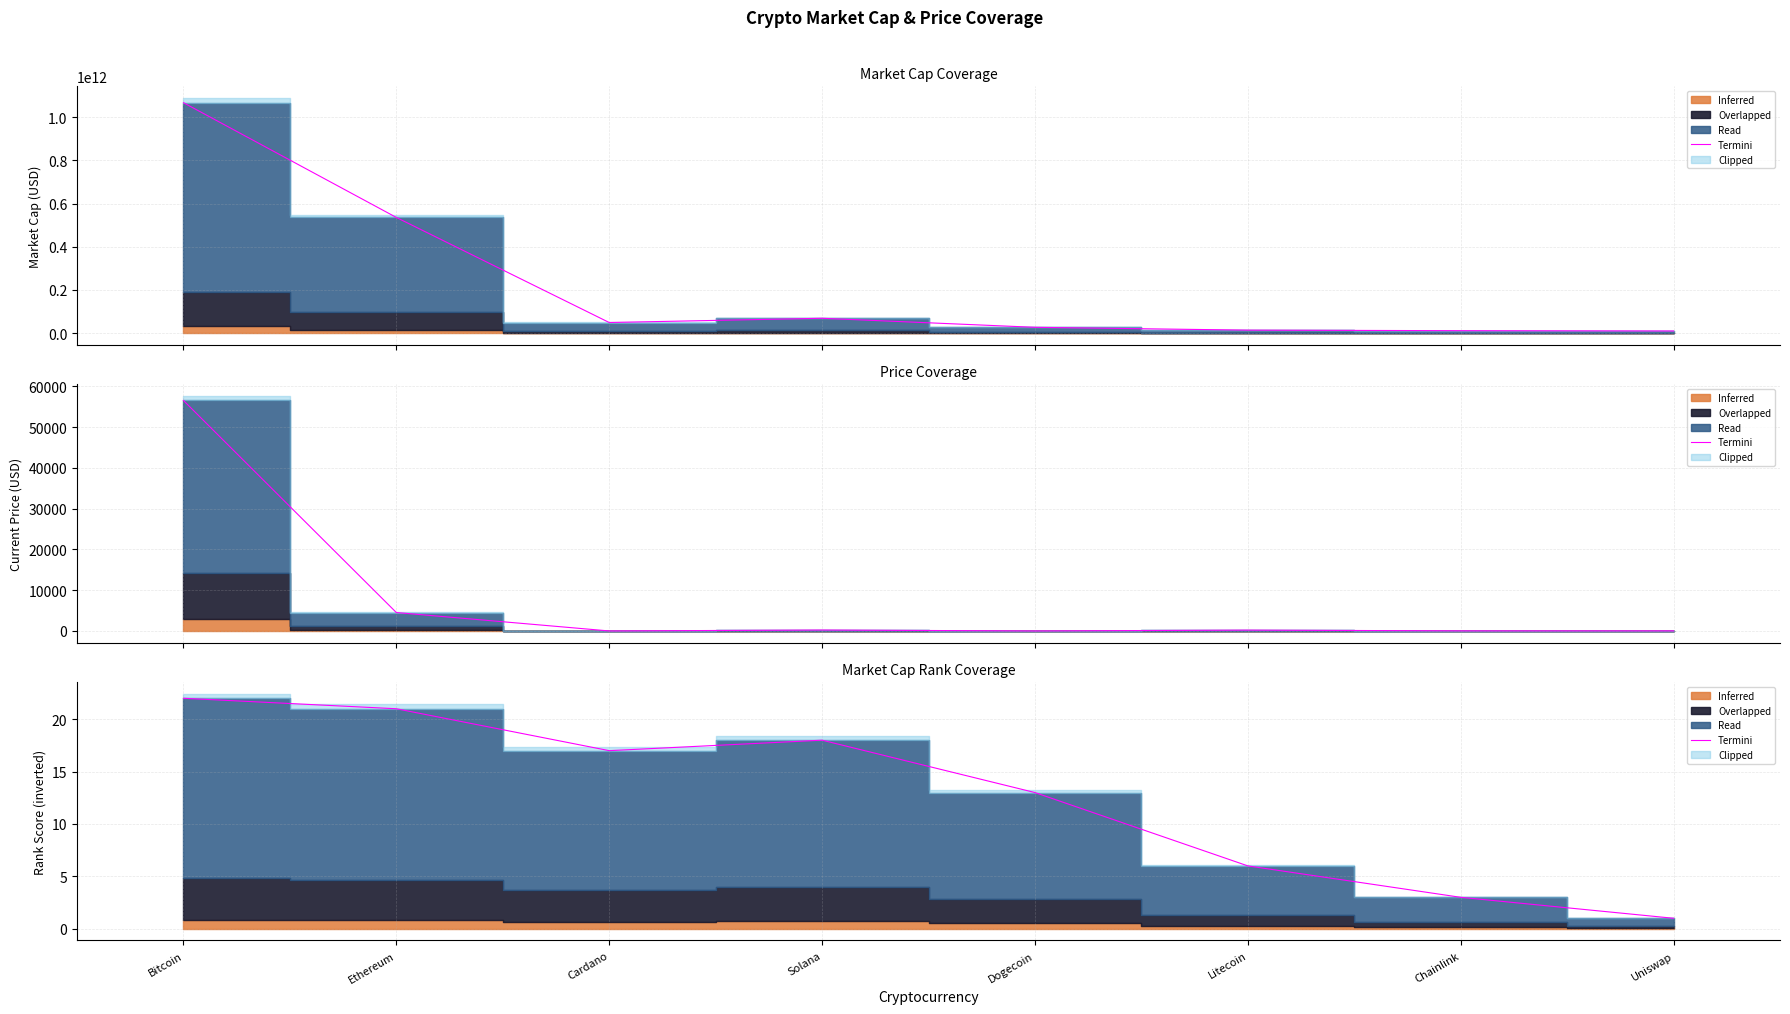

True or false: the data shows 35 at Ethereum.

False